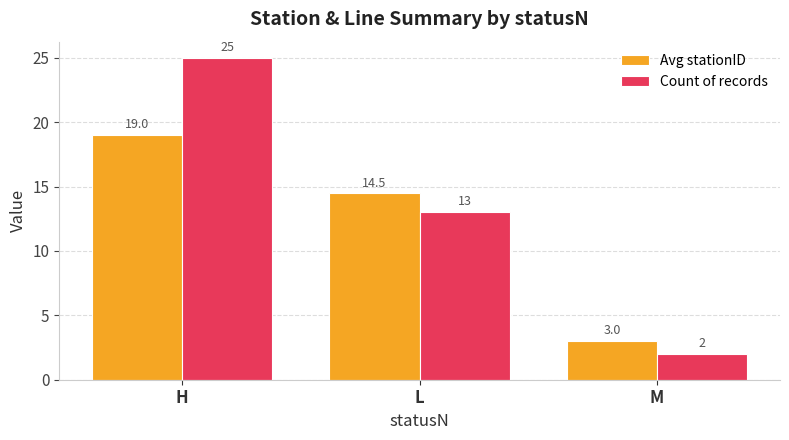

What is the sum of the Count of records values at M and L?

15.0